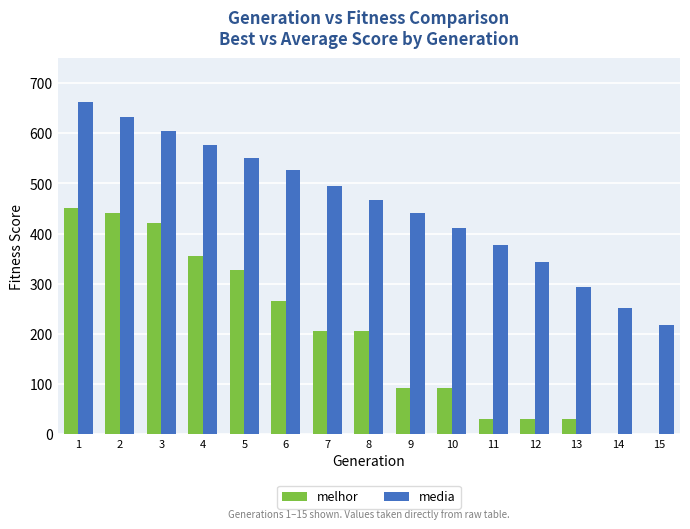

Reading left to right, extract all data points from this chart.

melhor: 452.0	441.0	422.0	356.0	327.0	266.0	206.0	206.0	92.0	92.0	30.0	30.0	30.0	0.0	0.0
media: 663.2	632.1	605.1	577.3	550.4	525.9	495.7	467.7	441.6	411.6	377.7	342.9	294.0	252.3	217.0